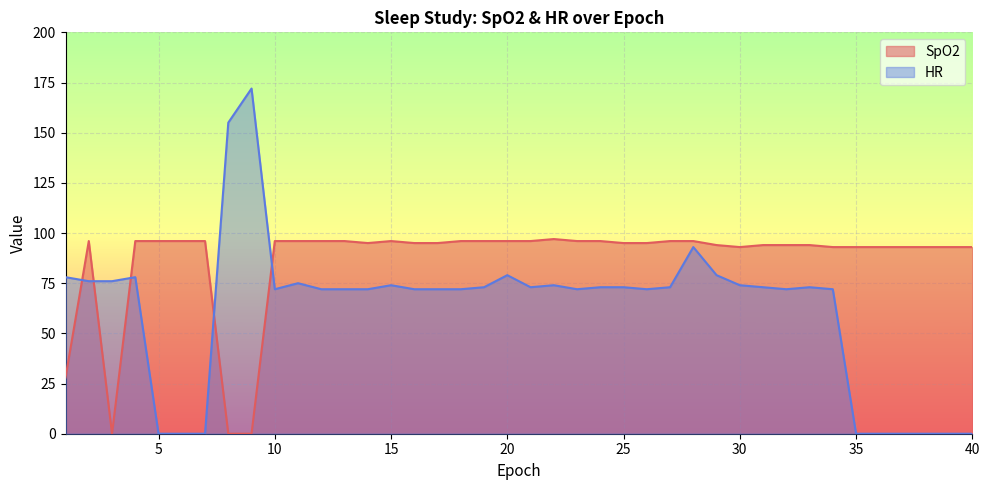

How many intersections are there between SpO2 and HR?

5